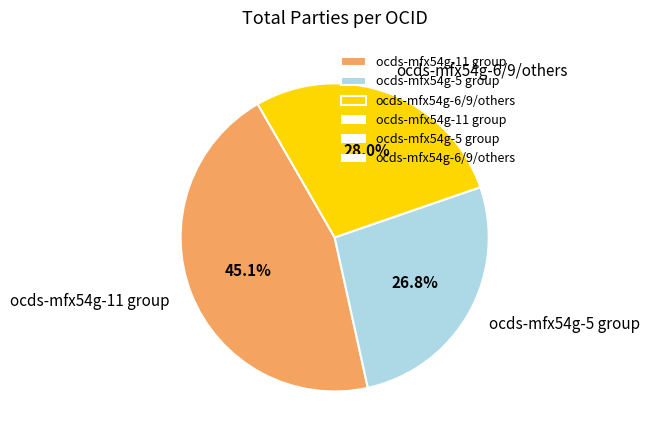

Which category has the smallest portion of the pie?

ocds-mfx54g-5 group